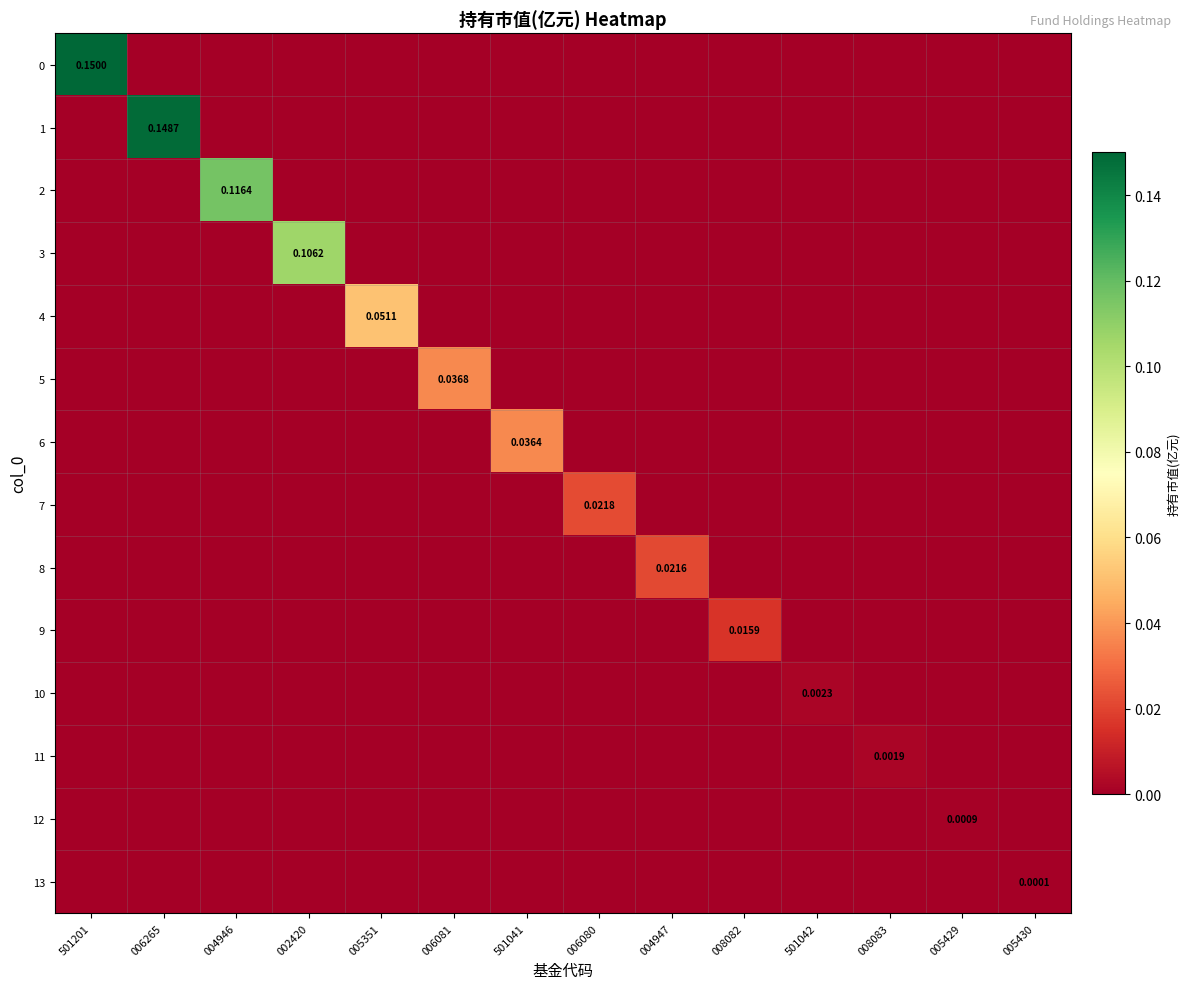

True or false: 9 has a value of 0.0 at 501041.

True